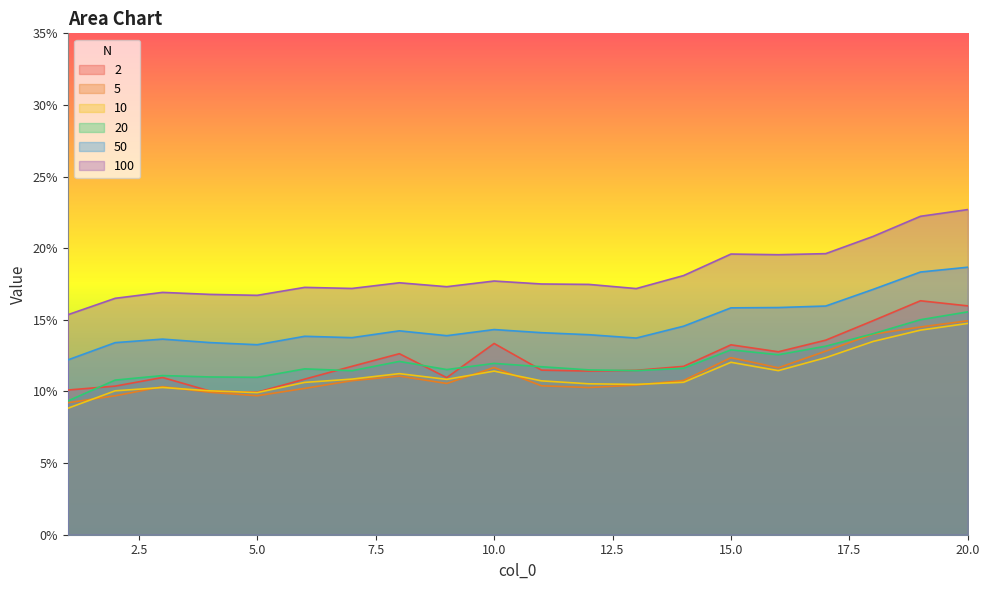

What is the value of the 10 point at the 13th from the left?

0.1